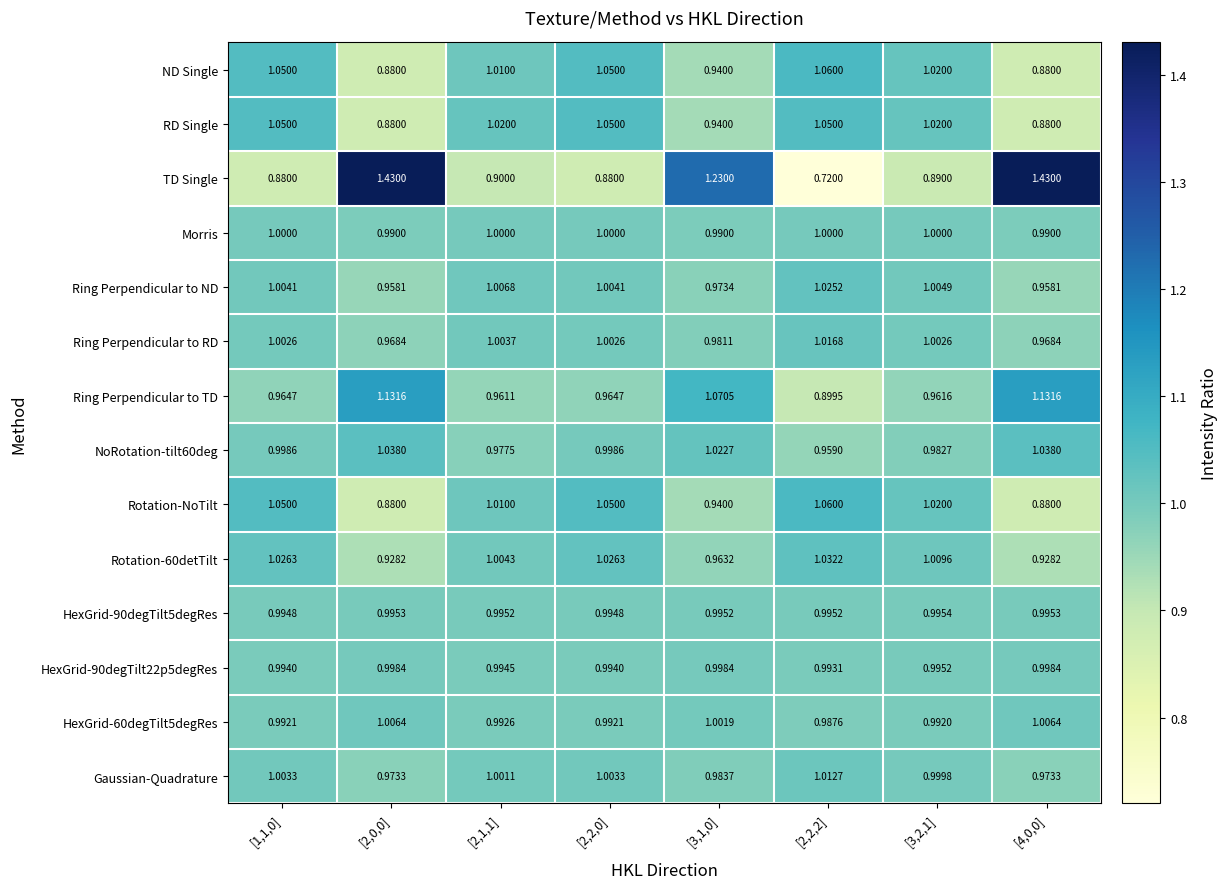

Which series has the largest total across all categories?

TD Single